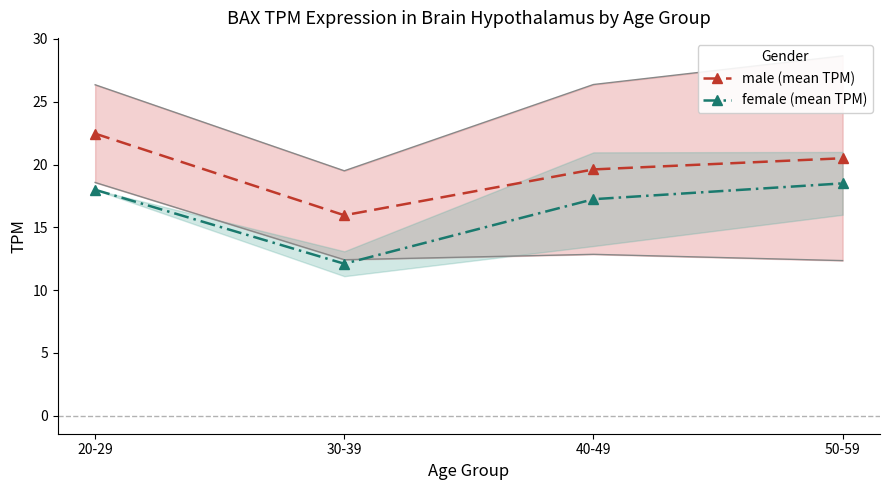

Which category has the lowest value in the male (mean TPM) series?

30-39